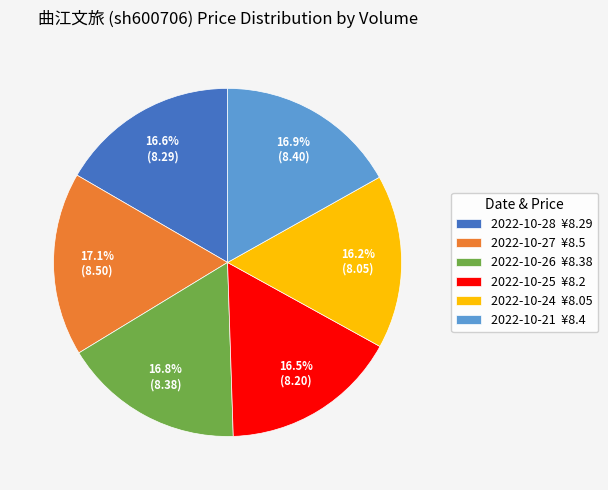

Approximately how many times larger is the value at 2022-10-24 ¥8.05 compared to 2022-10-25 ¥8.2?

1.0